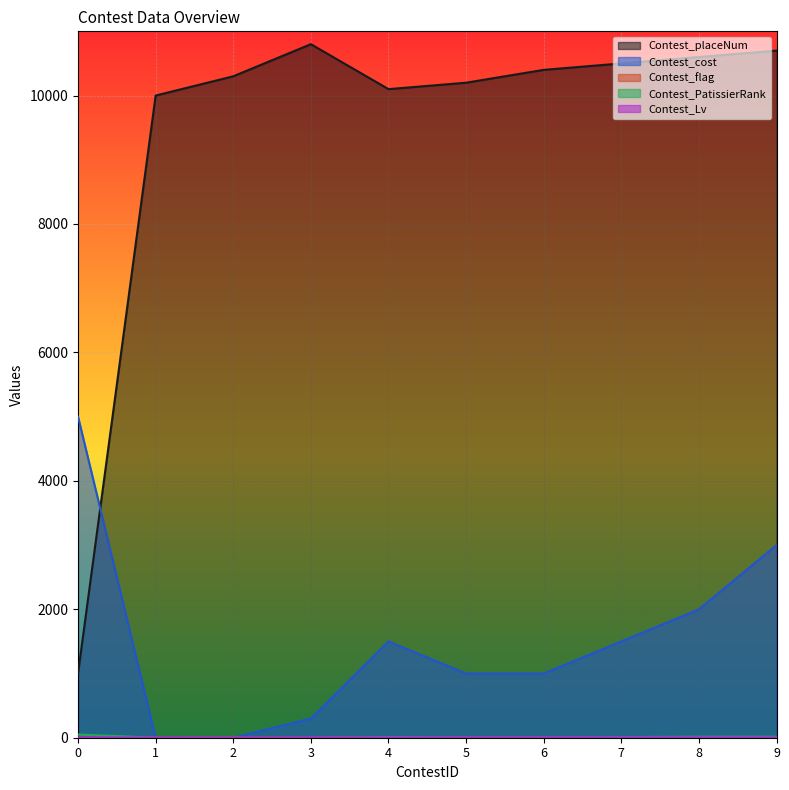

Rank the categories by Contest_Lv value from highest to lowest.

0, 7, 8, 4, 5, 6, 9, 3, 1, 2